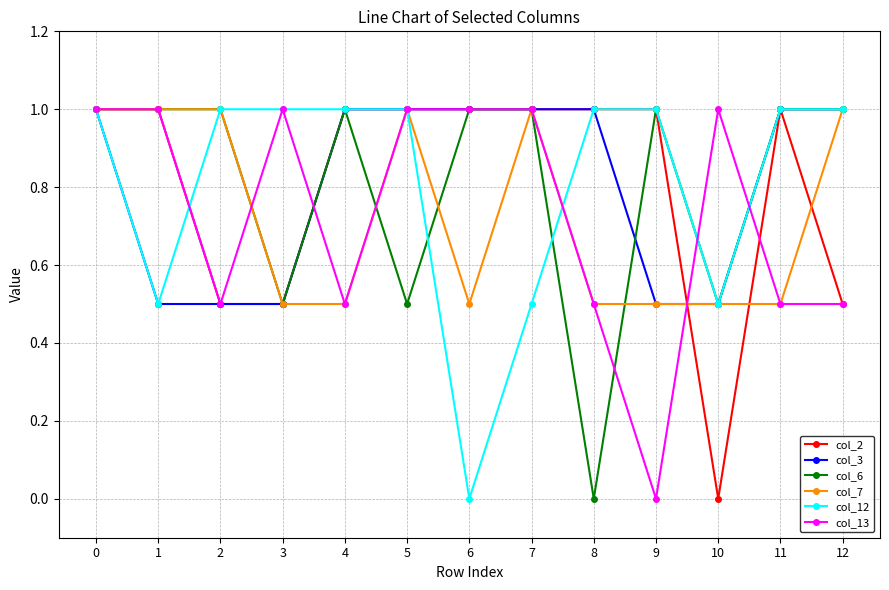

Where is col_6 nearest to the value 0?

8